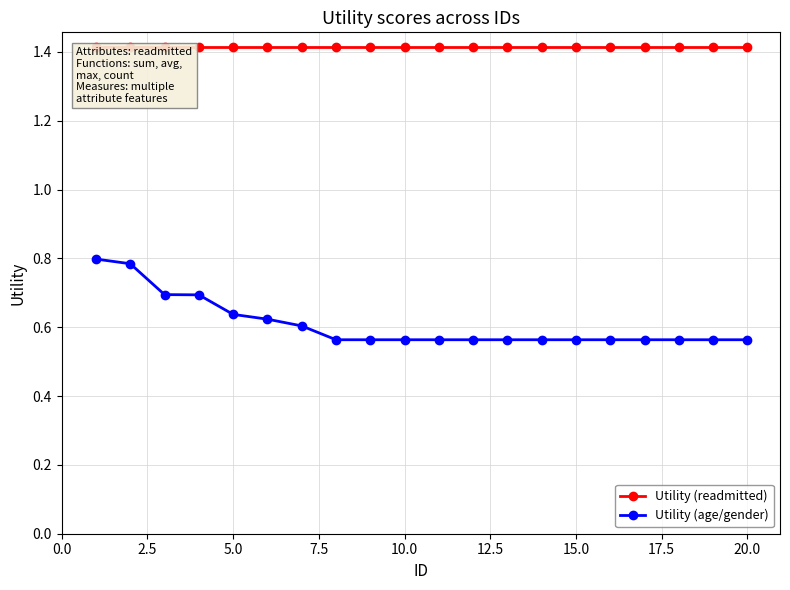

How many data points does each series have?

20